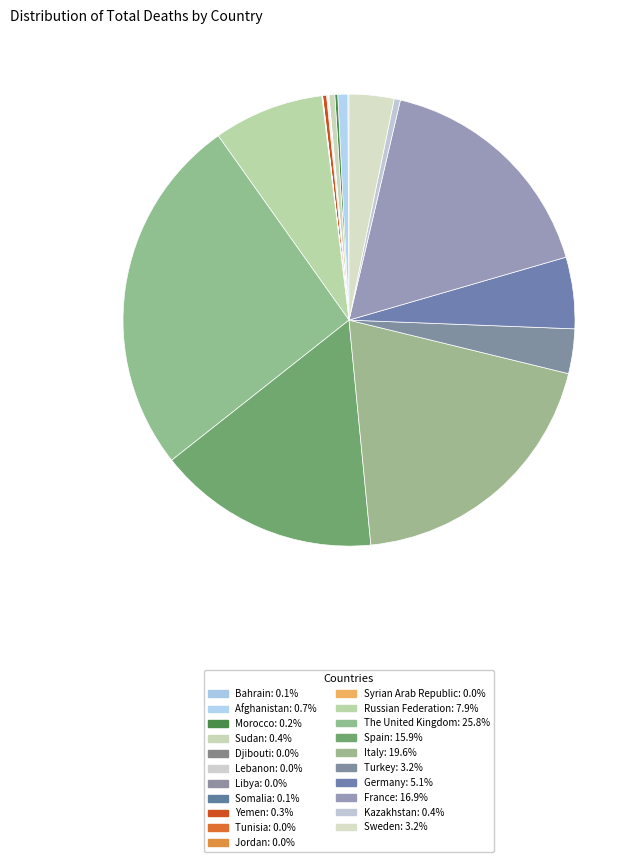

Is the sum of Italy and Bahrain greater than half?

No